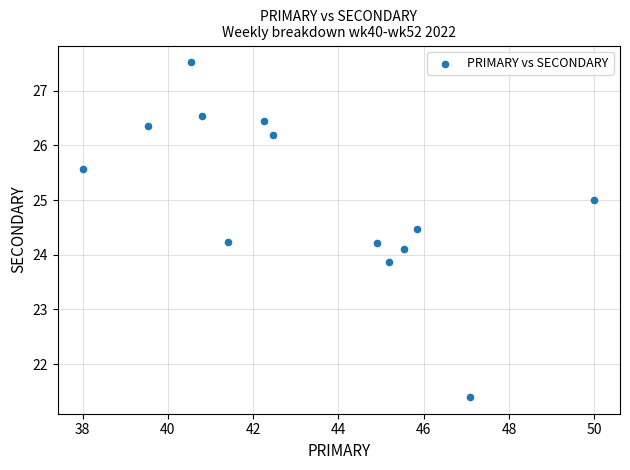

What is the range of X values (max minus min)?

12.0